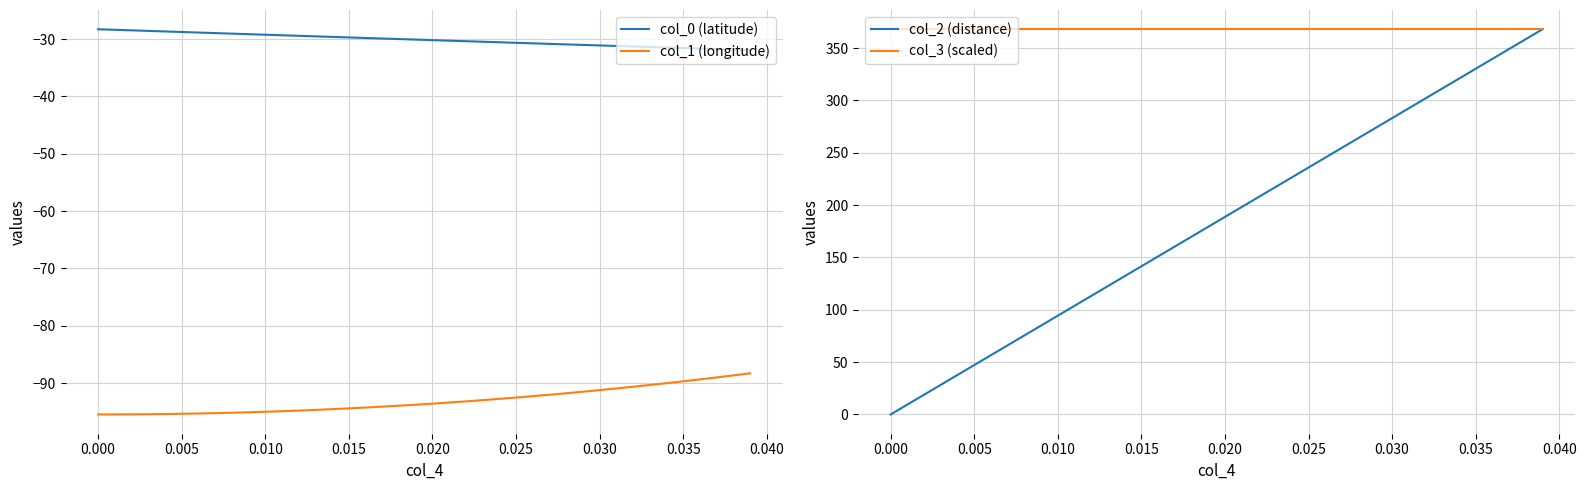

True or false: col_0 (latitude) and col_1 (longitude) intersect in this chart.

False